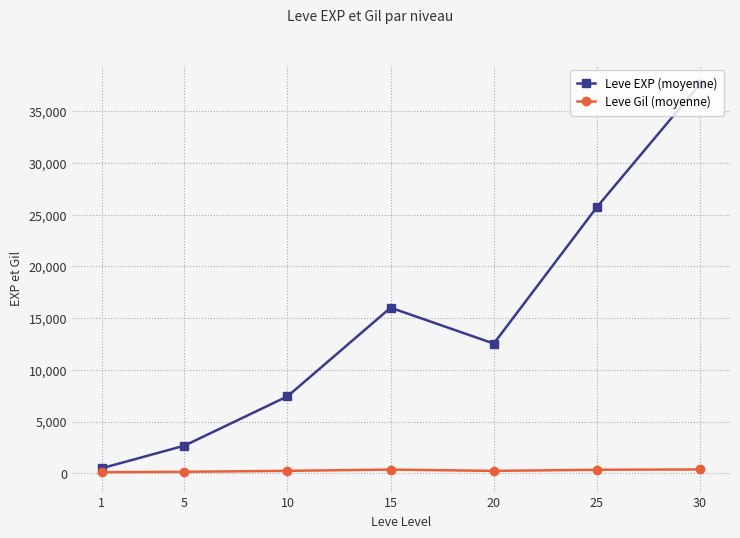

What is the difference between the second highest and minimum values in the Leve Gil (moyenne) series?

250